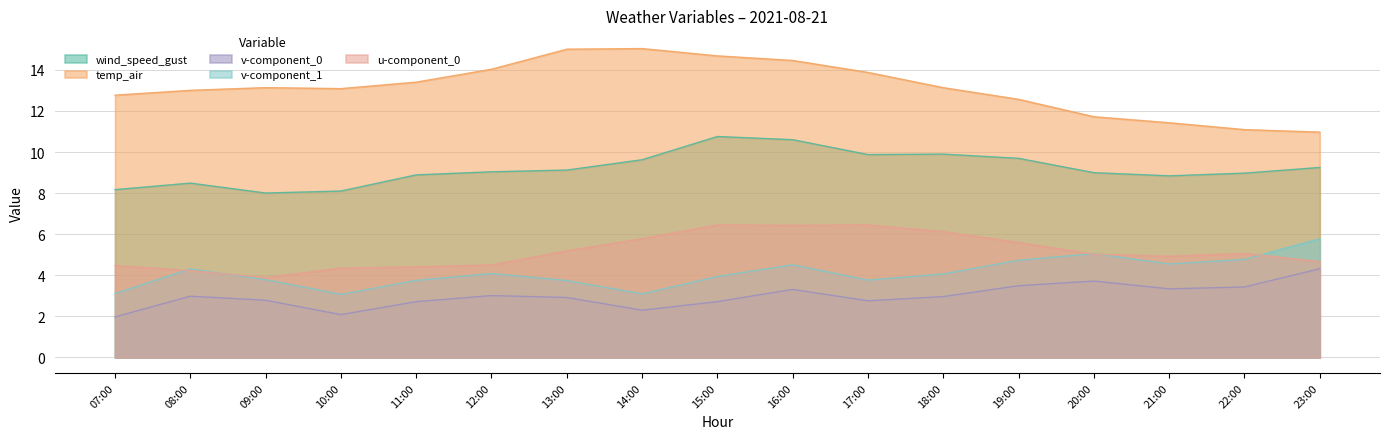

Which series has the widest spread of values?

temp_air